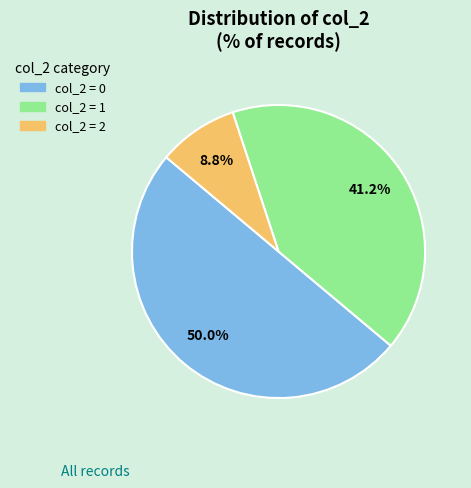

Count the number of slices in the pie.

3